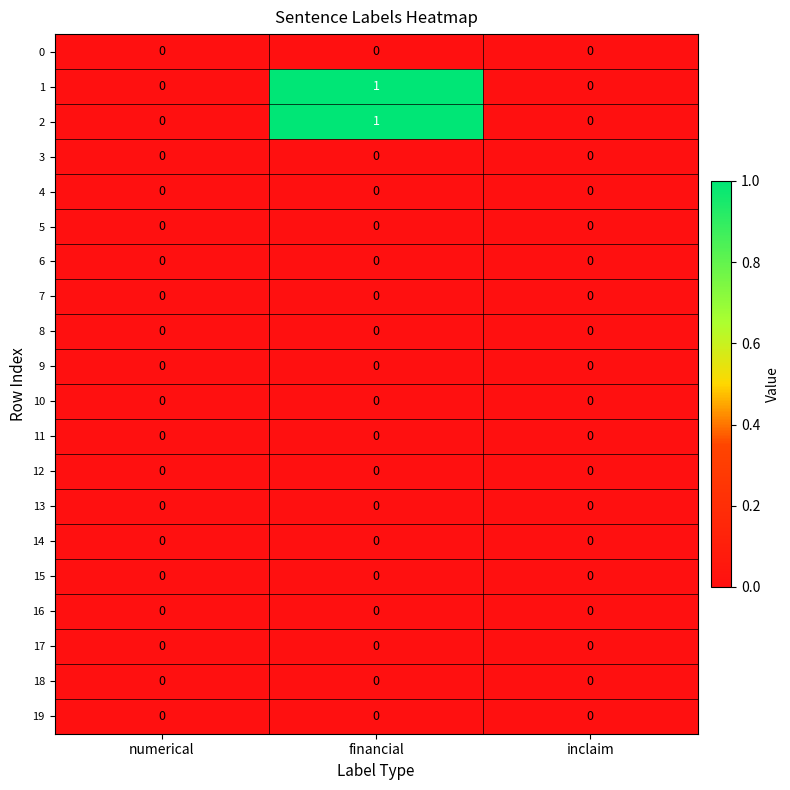

At which category is the sum across all series the highest?

financial